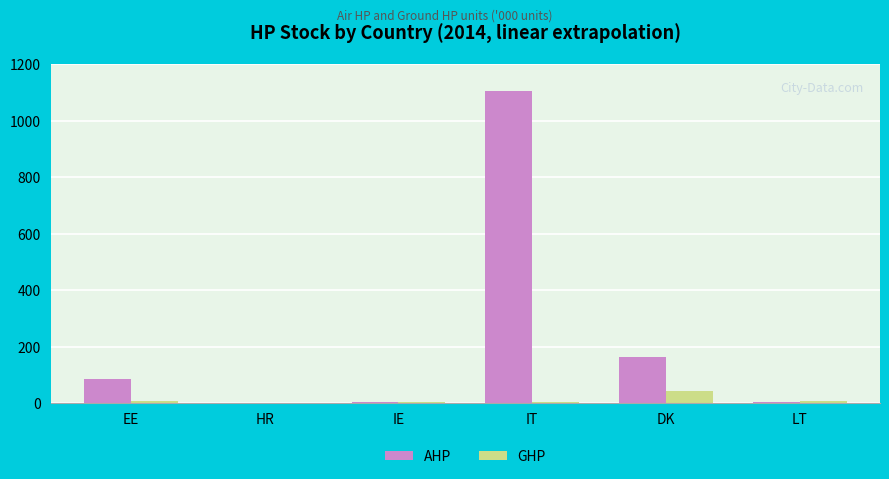

At which label is AHP closest to 553?

DK